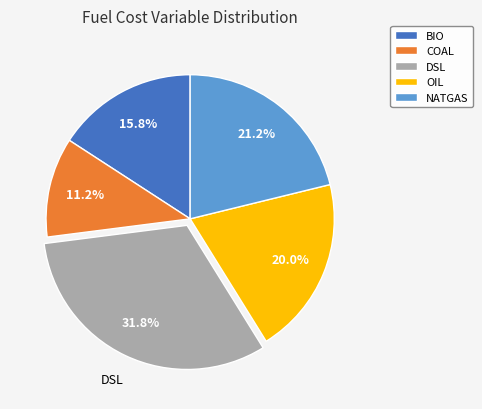

What is the ratio of the value at NATGAS to the value at OIL?

1.1